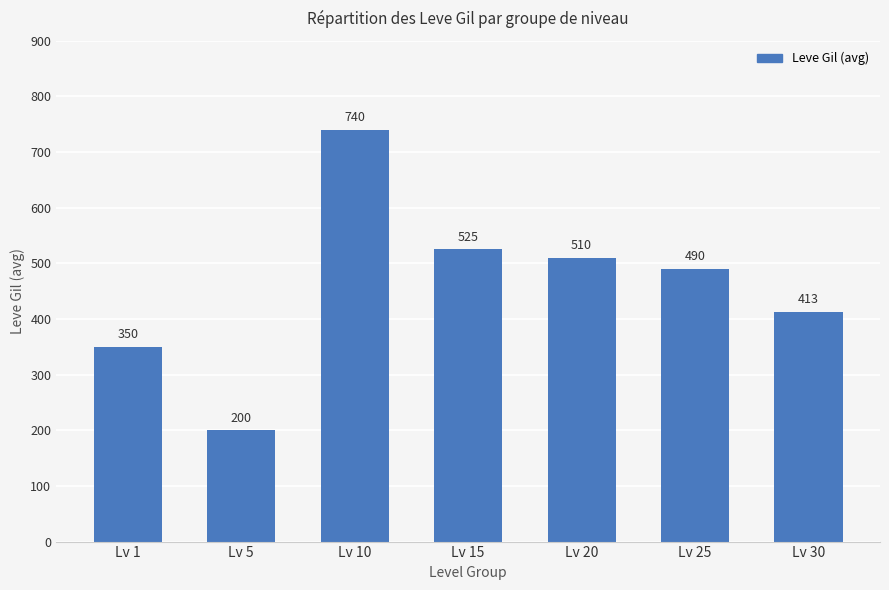

List the labels in order of value, largest first.

Lv 10, Lv 15, Lv 20, Lv 25, Lv 30, Lv 1, Lv 5